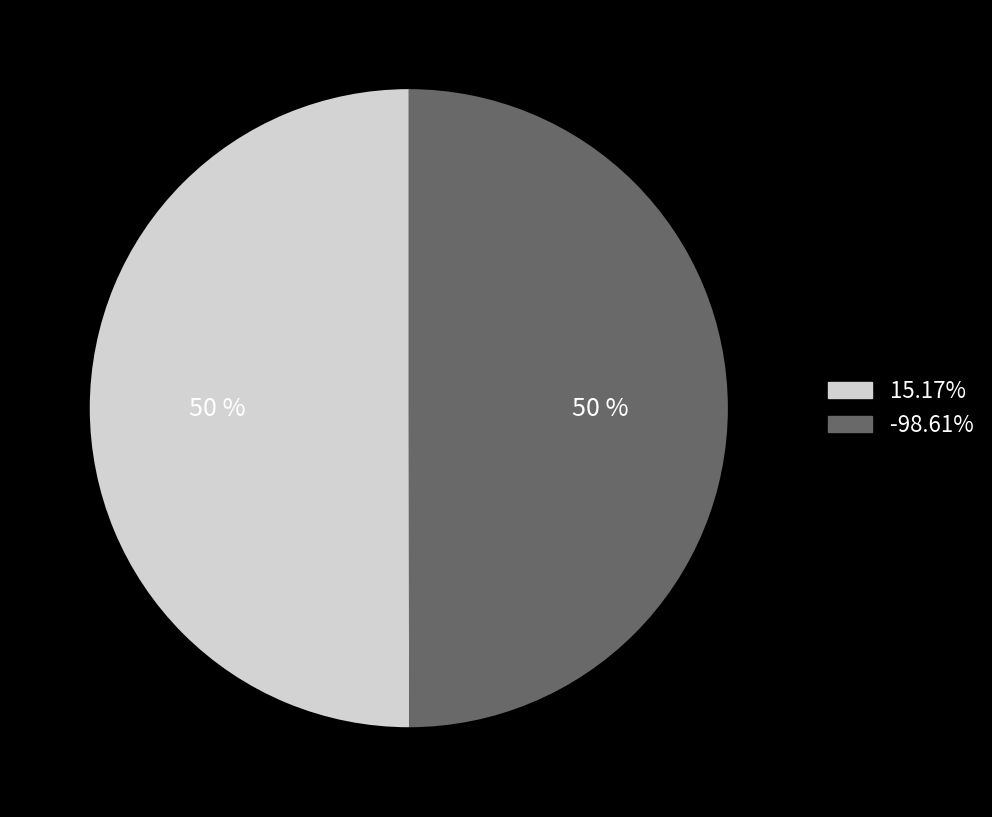

How many segments does this pie chart have?

2